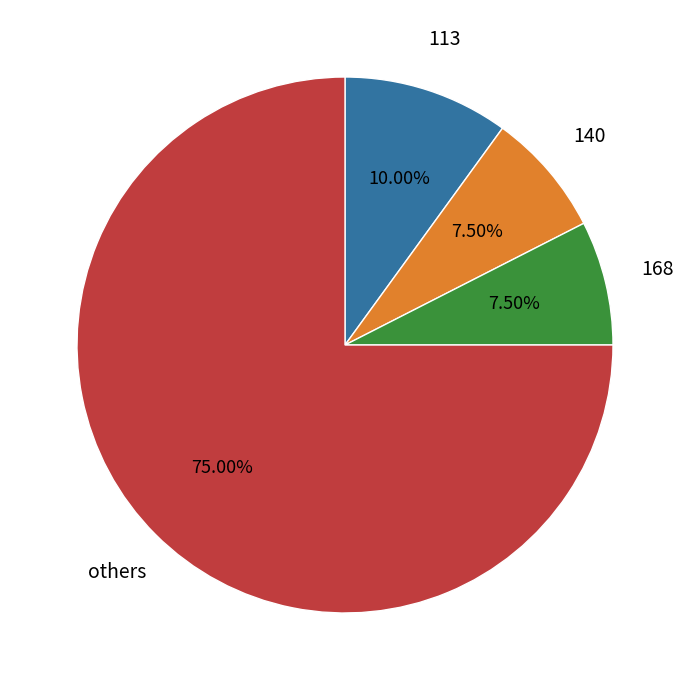

Does any single category account for the majority?

Yes